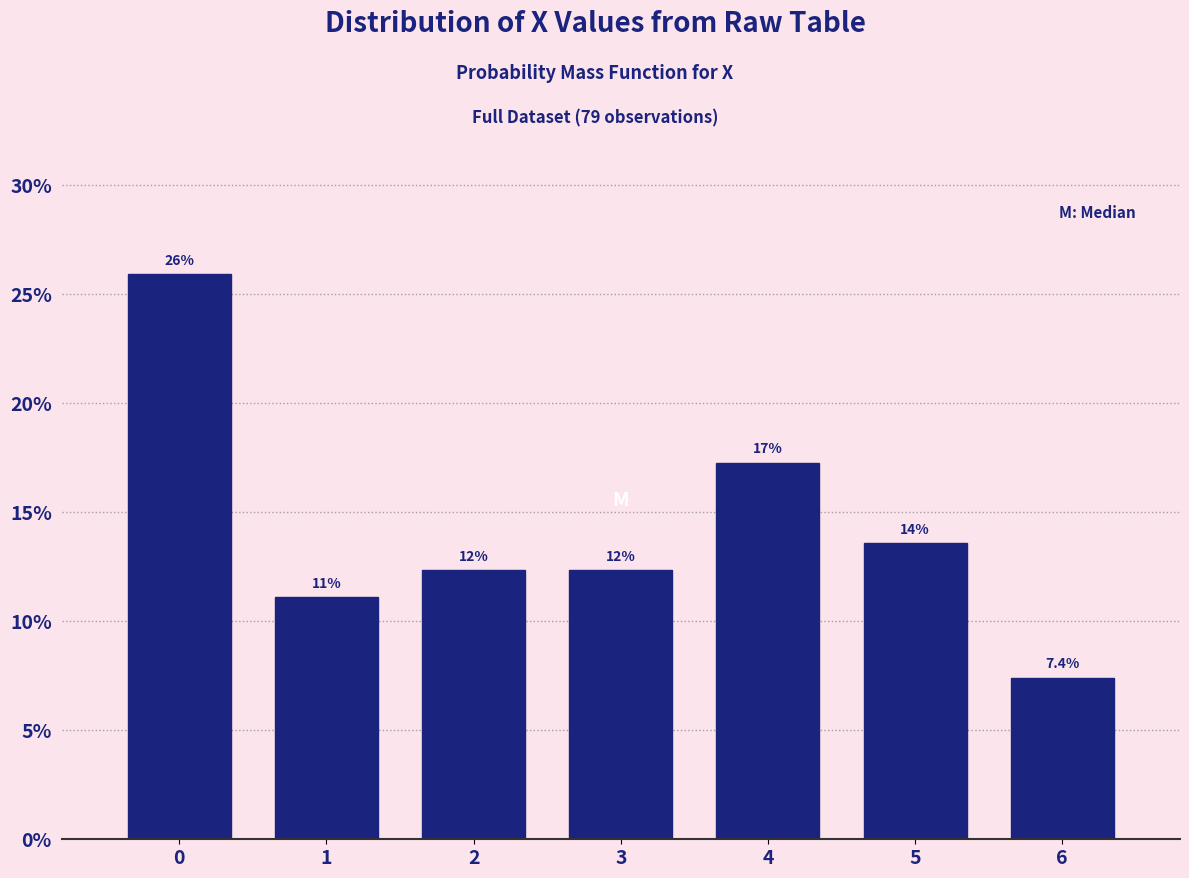

How many bars are there in total?

7